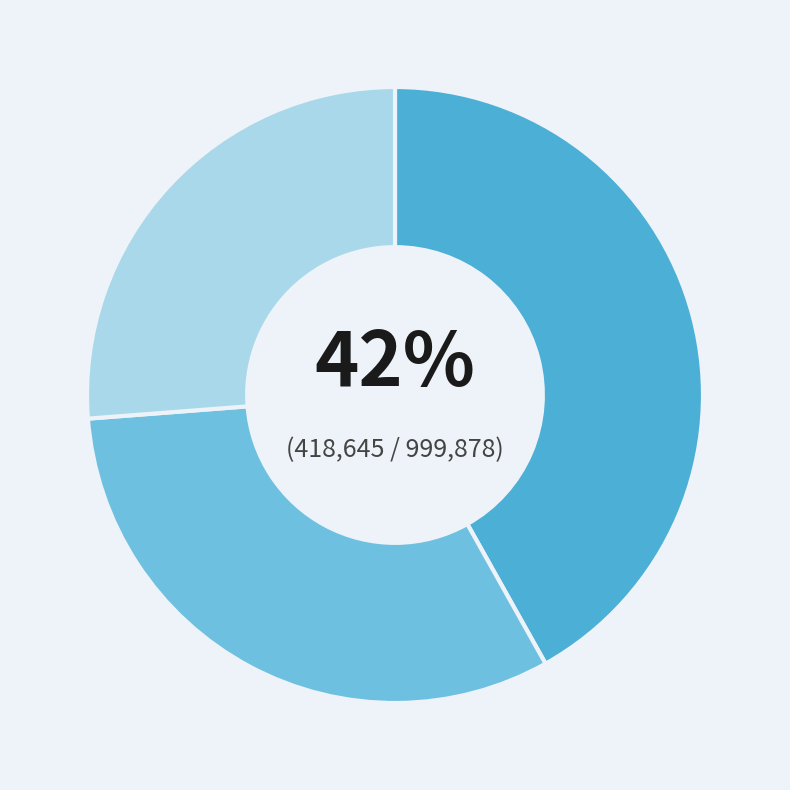

To the nearest percent, what is the average slice percentage?

33%